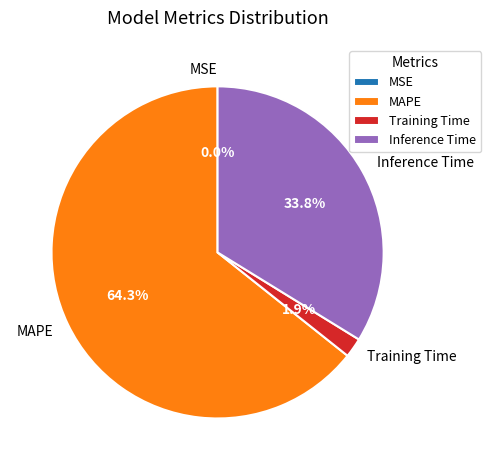

Which category has the biggest portion of the pie?

MAPE